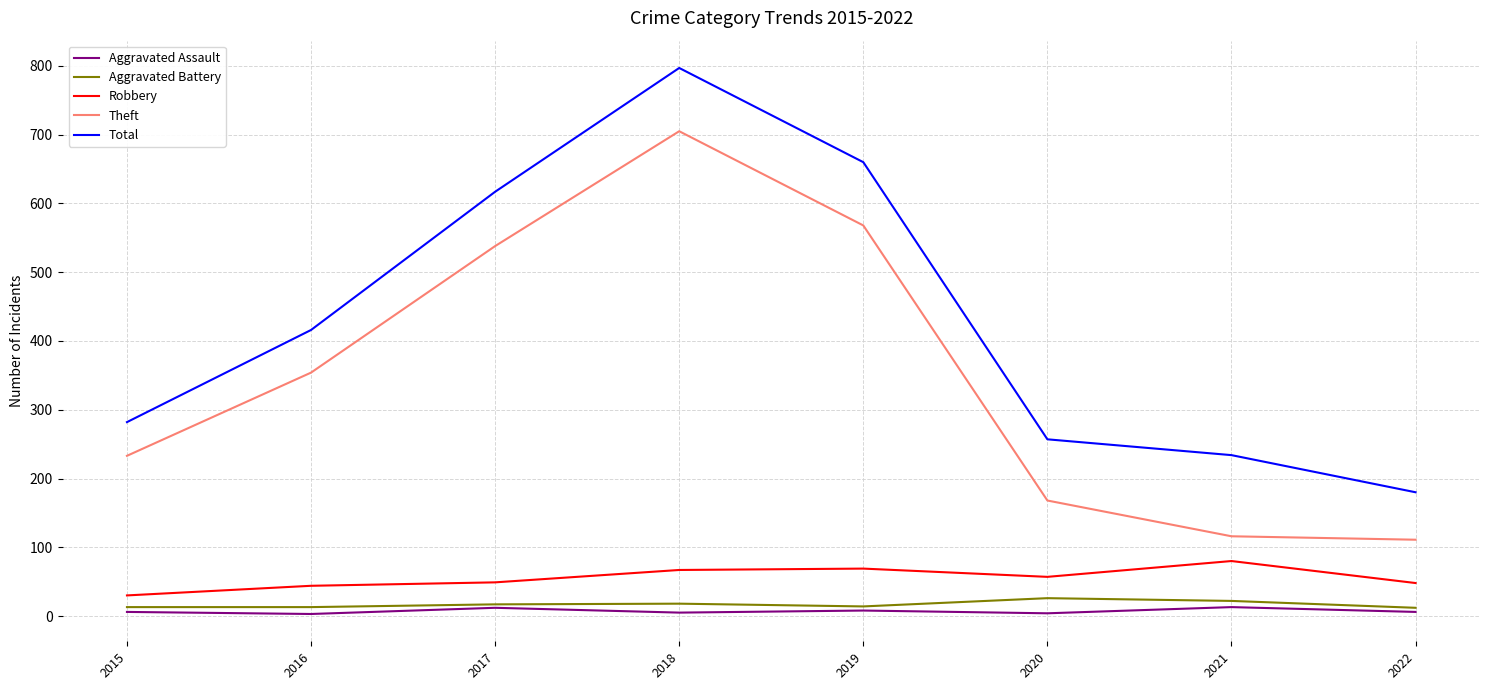

The Aggravated Assault series shows 5 at 2018. True or false?

True